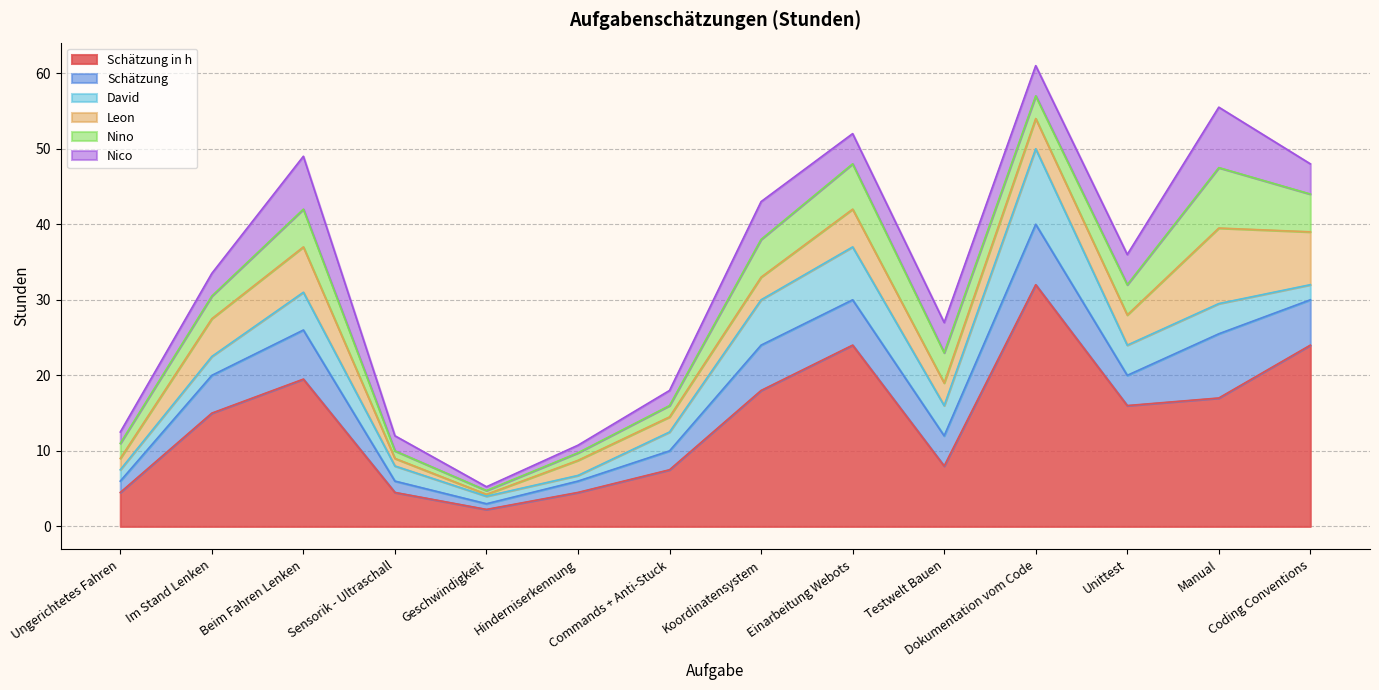

What is the label of the 9th point from the left?

Einarbeitung Webots